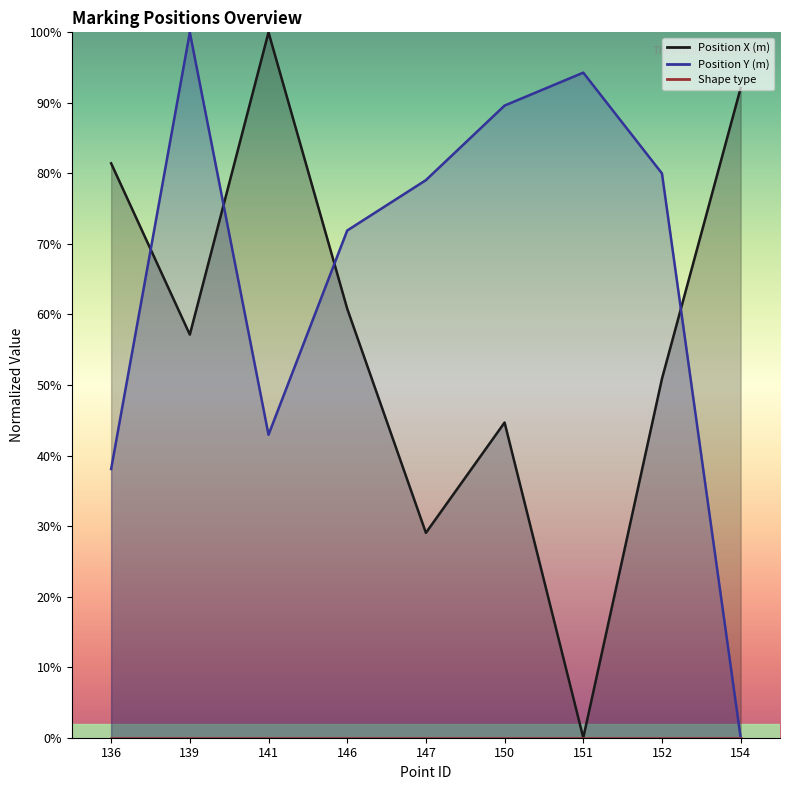

How many intersections are there between Position X (m) and Position Y (m)?

4